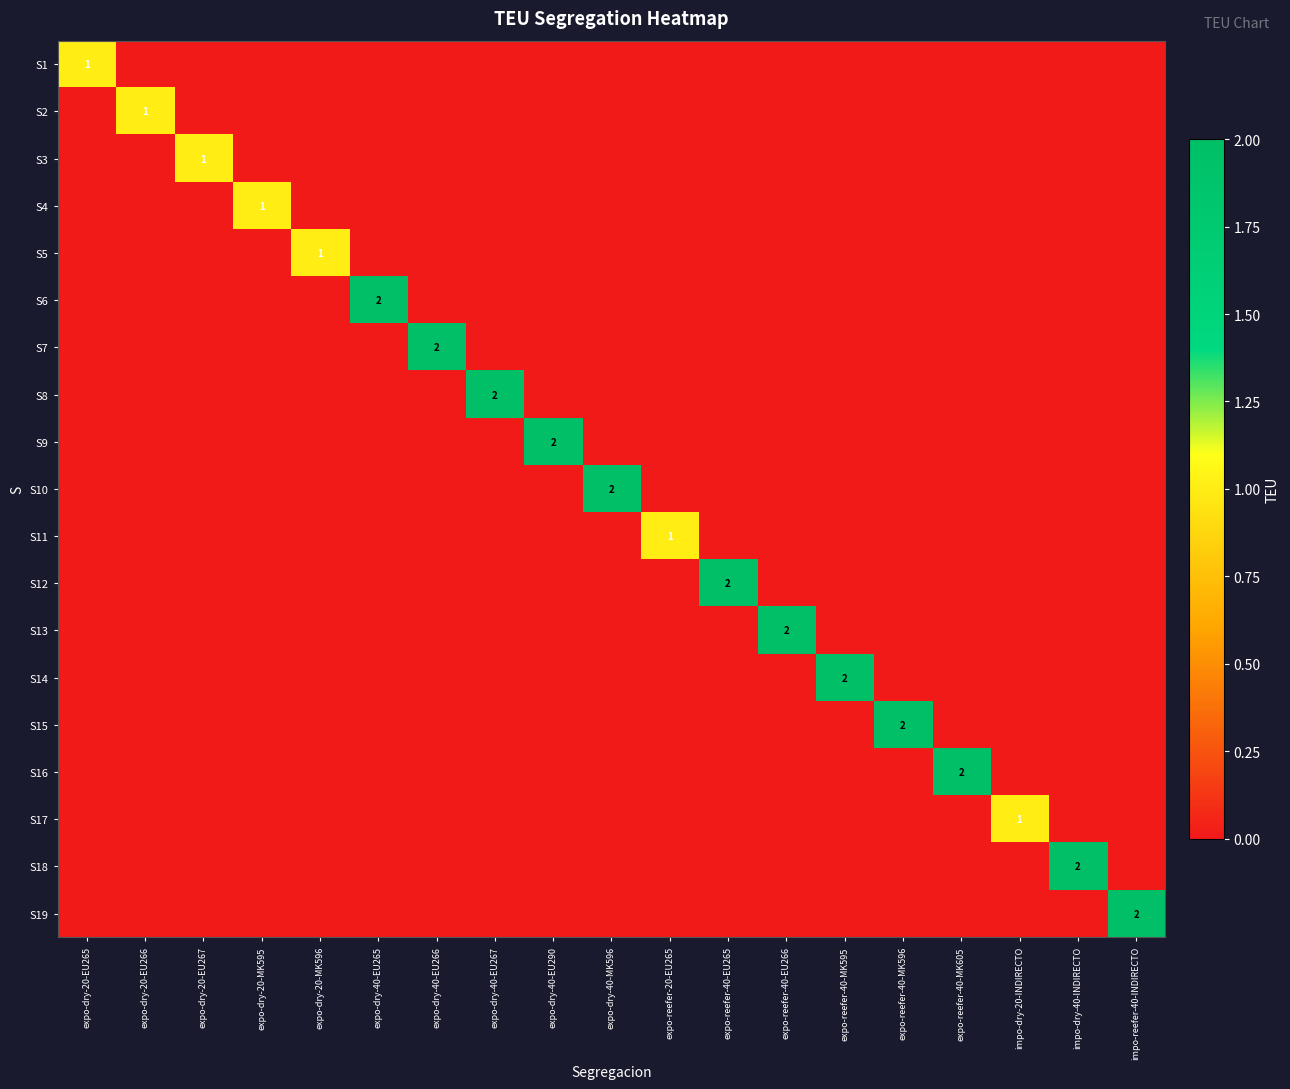

True or false: S8 has a value of 3 at expo-dry-40-EU267.

False